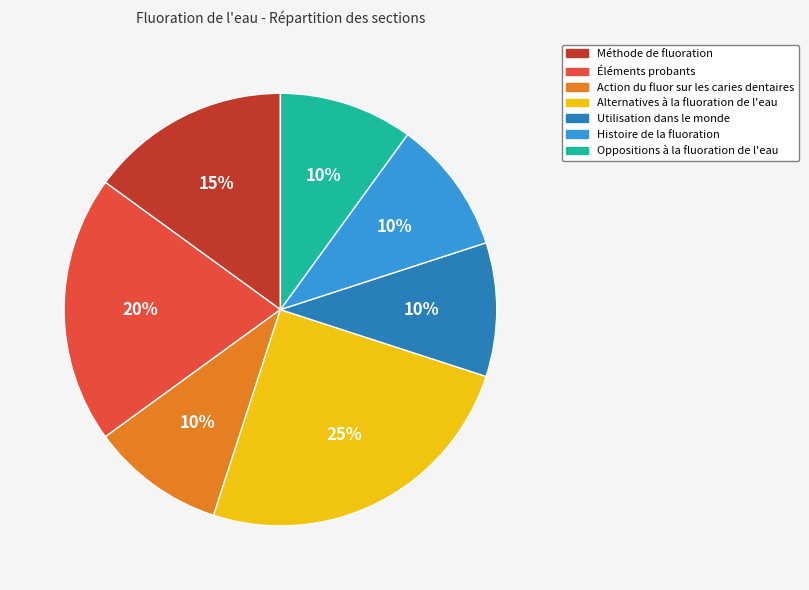

What is the ratio of the value at Alternatives à la fluoration de l'eau to the value at Histoire de la fluoration?

2.5